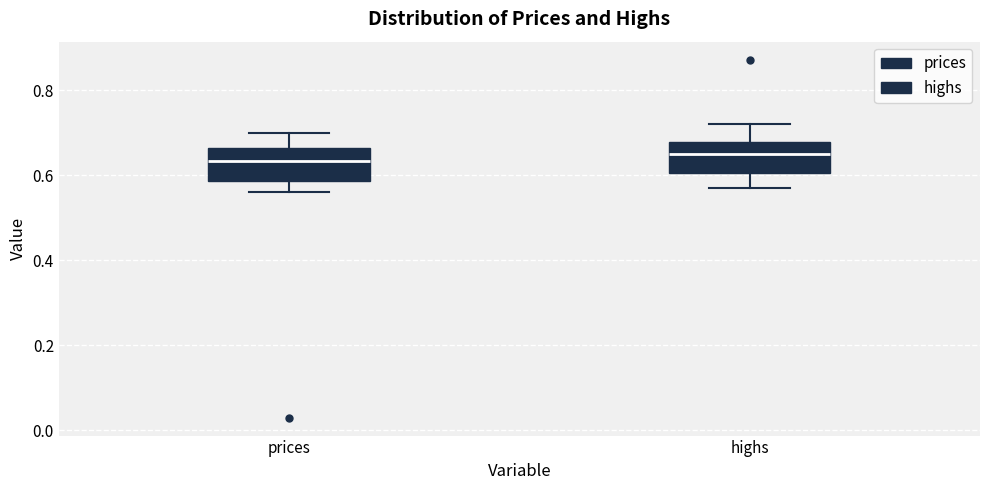

Reading left to right, transcribe this box plot: for each box, give where its median line is, the range the box spans, and where its two whiskers end, as read against the y-axis. The values are not printed on the chart, so give them approximately, as read against the axis.

prices: median 0.64, box 0.58 to 0.66, whiskers 0.56 to 0.70
highs: median 0.64, box 0.60 to 0.68, whiskers 0.58 to 0.72